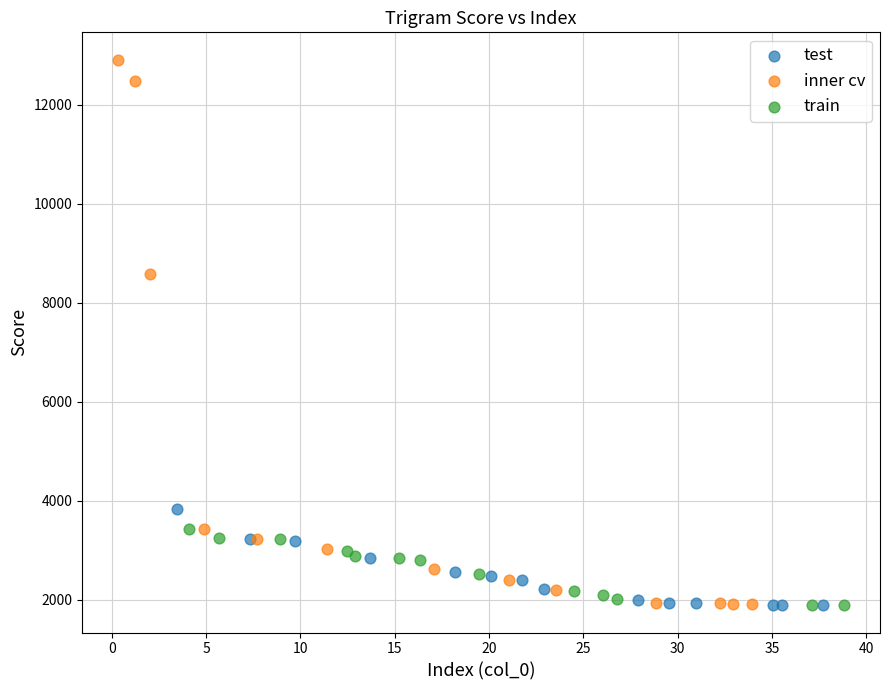

Which series contains the highest Y value?

inner cv